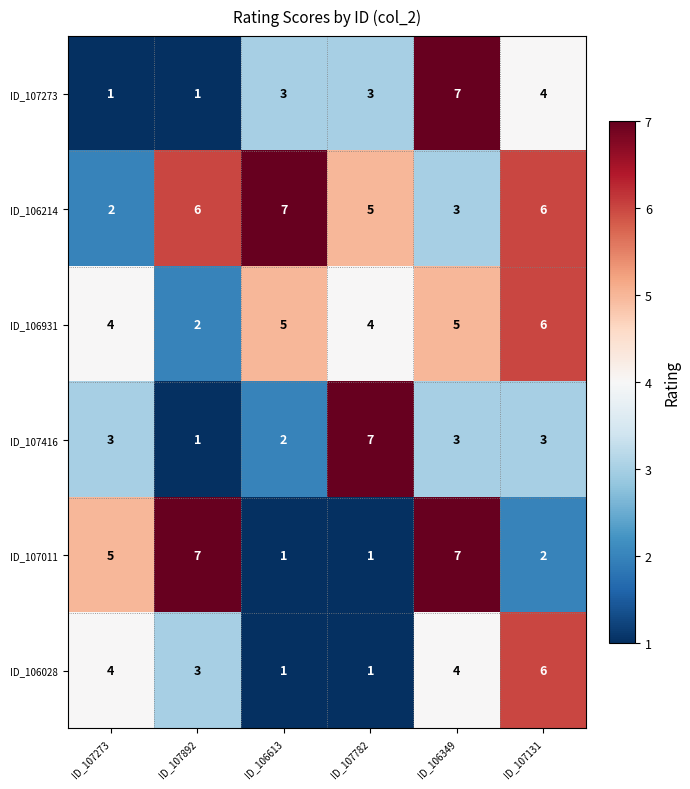

Where is ID_107011 nearest to the value 4?

ID_107273